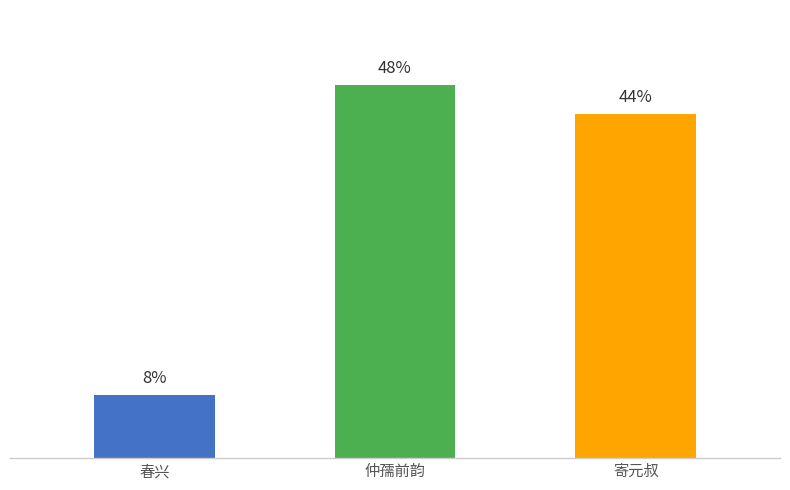

What position from the left is 春兴?

1